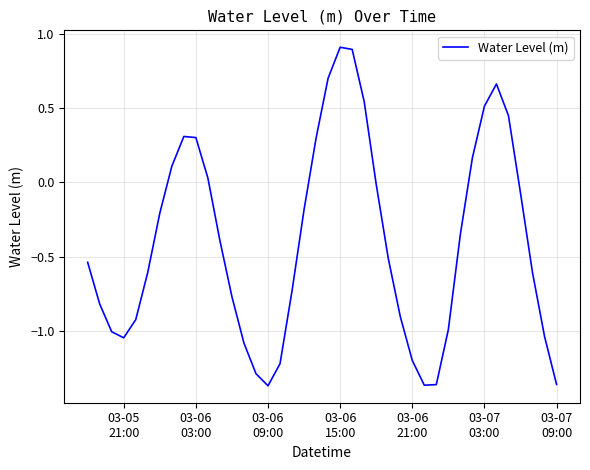

What is the difference between the maximum and minimum values?

2.3